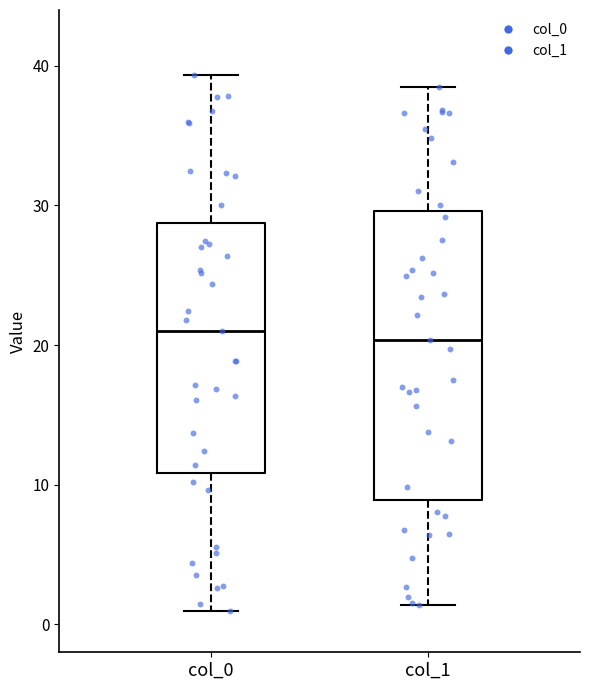

Reading left to right, transcribe this box plot: for each box, give where its median line is, the range the box spans, and where its two whiskers end, as read against the y-axis. The values are not printed on the chart, so give them approximately, as read against the axis.

col_0: median 21, box 11 to 29, whiskers 1 to 39
col_1: median 20, box 9 to 30, whiskers 1 to 38